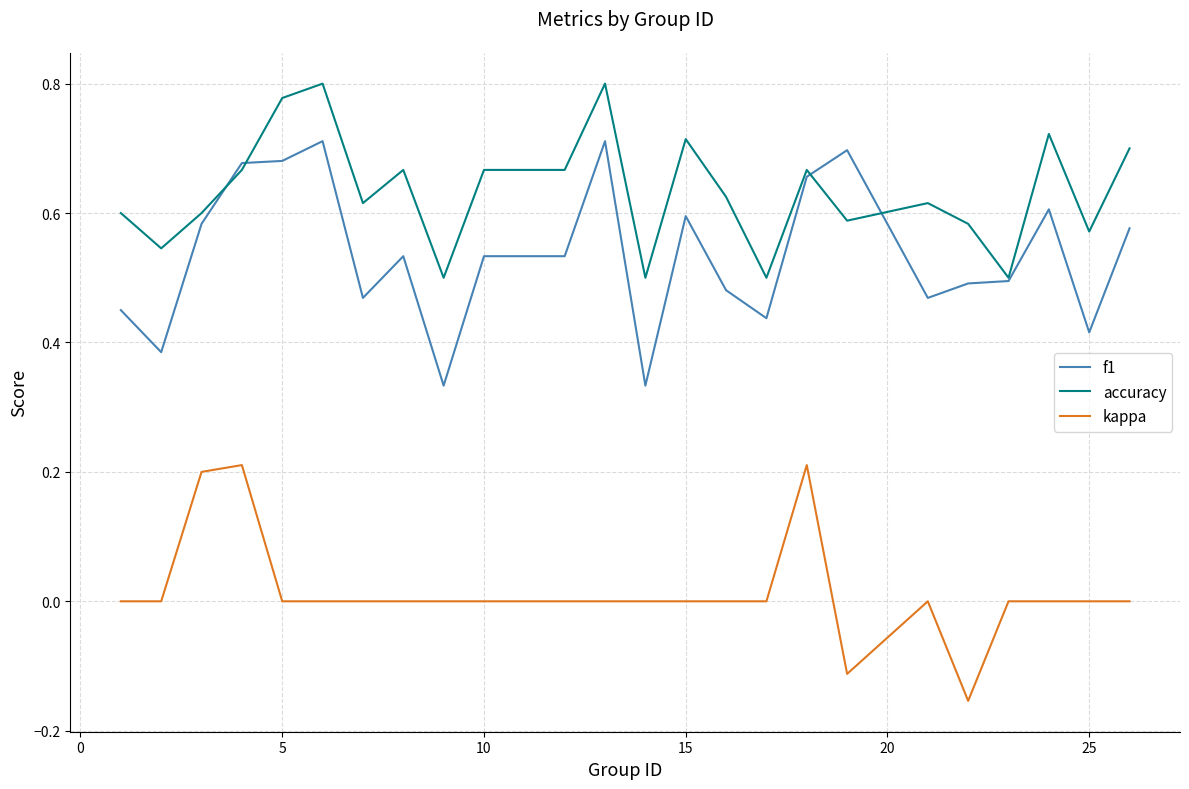

How many lines are shown in the chart?

3